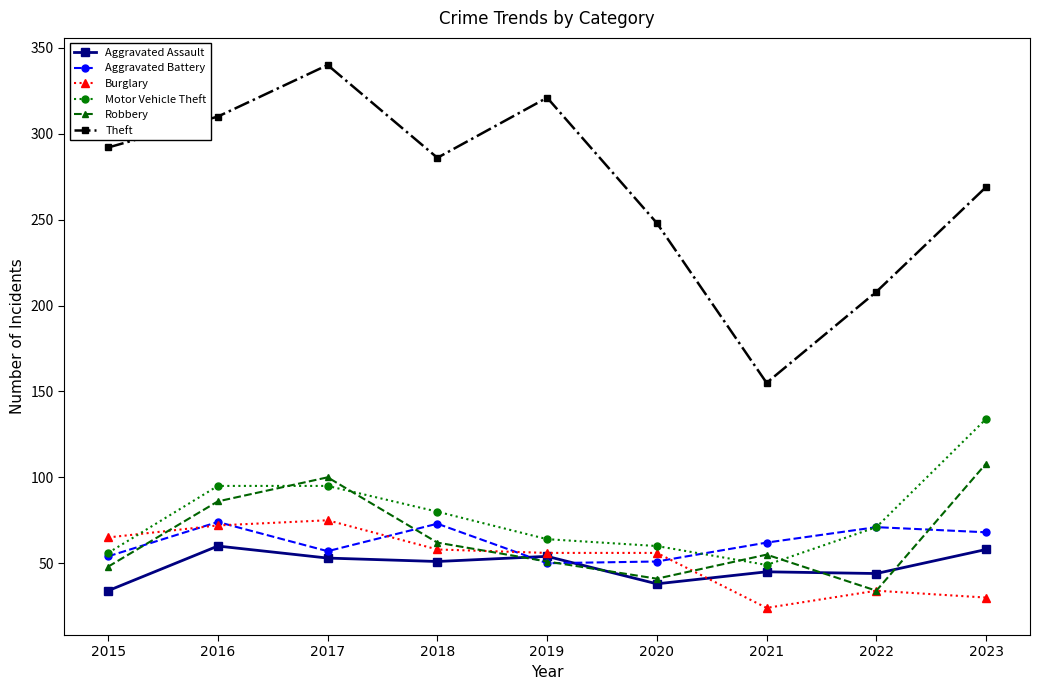

True or false: Theft and Motor Vehicle Theft intersect in this chart.

False